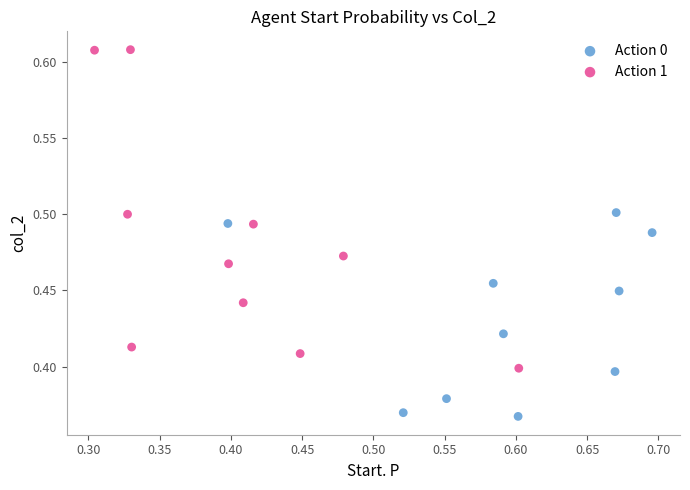

Which series has the largest Y range (max minus min)?

Action 1